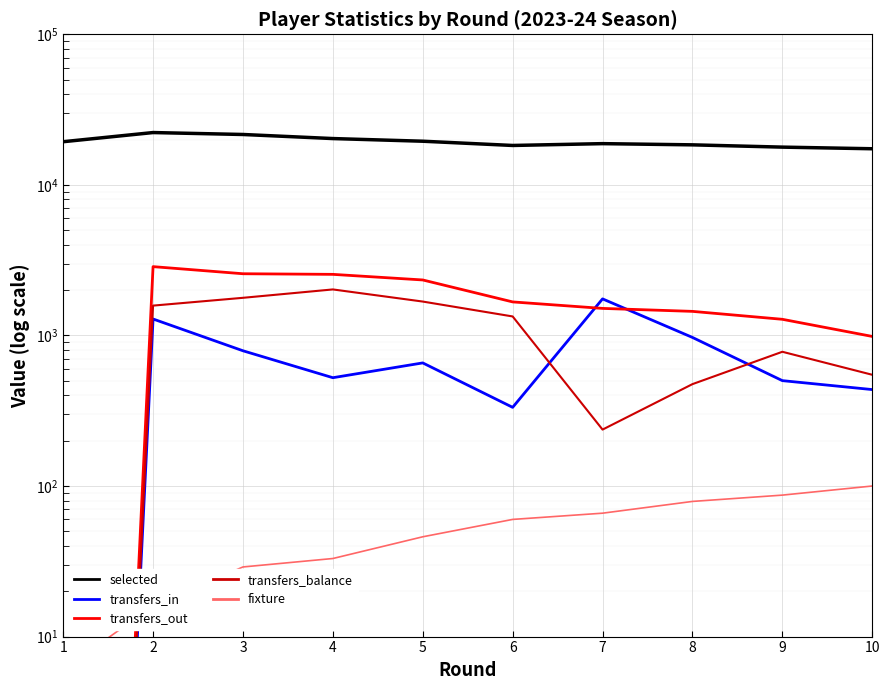

Is this an area chart (filled region under the line)?

No